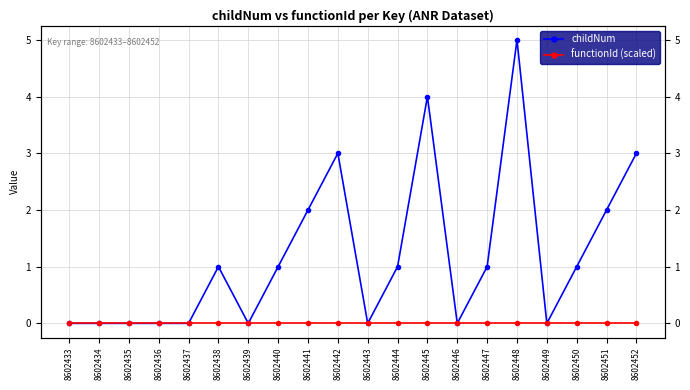

Where is functionId (scaled) nearest to the value 0?

8602433